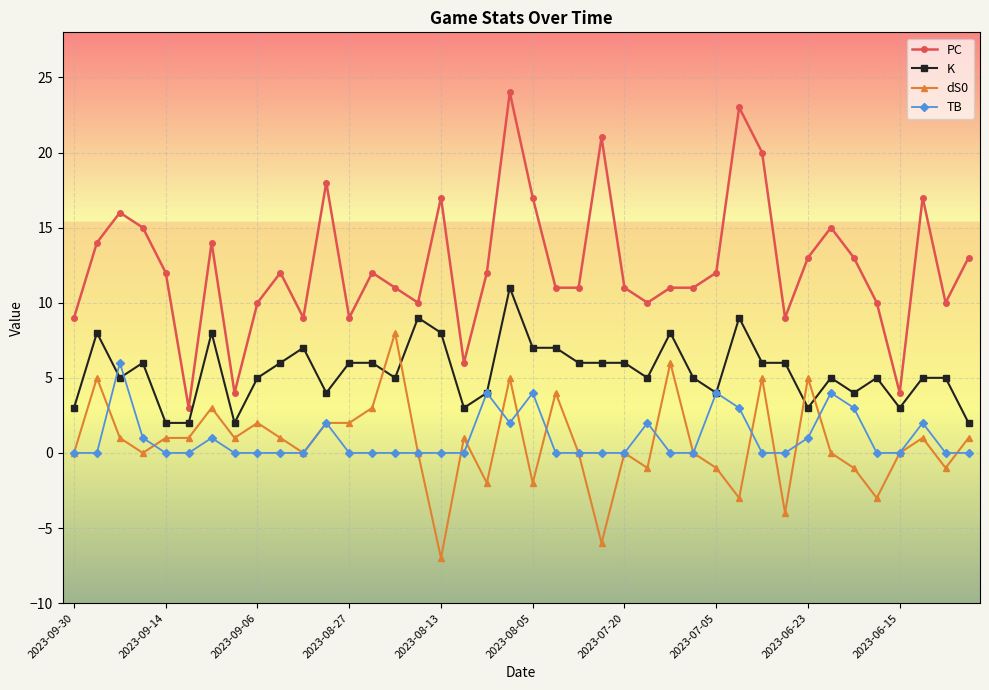

Which series has the largest total across all categories?

PC